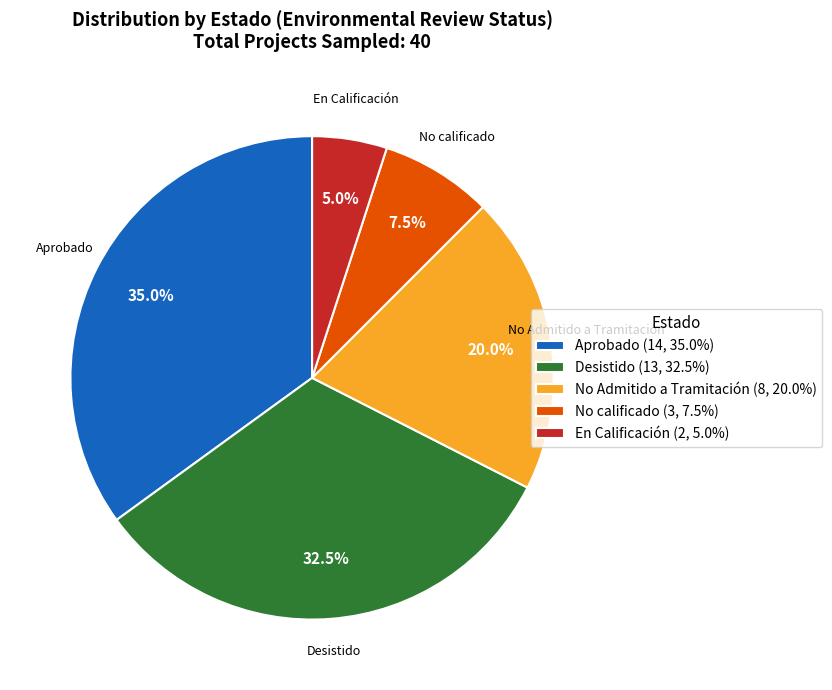

How many segments does this pie chart have?

5